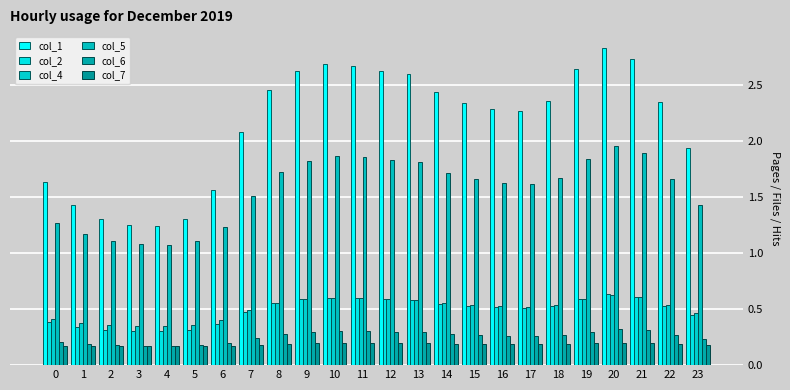

Reading right to left, list all the values displayed in this chart.

col_1: 23=1.9	22=2.3	21=2.7	20=2.8	19=2.6	18=2.4	17=2.3	16=2.3	15=2.3	14=2.4	13=2.6	12=2.6	11=2.7	10=2.7	9=2.6	8=2.5	7=2.1	6=1.6	5=1.3	4=1.2	3=1.3	2=1.3	1=1.4	0=1.6
col_2: 23=0.4	22=0.5	21=0.6	20=0.6	19=0.6	18=0.5	17=0.5	16=0.5	15=0.5	14=0.5	13=0.6	12=0.6	11=0.6	10=0.6	9=0.6	8=0.6	7=0.5	6=0.4	5=0.3	4=0.3	3=0.3	2=0.3	1=0.3	0=0.4
col_4: 23=0.5	22=0.5	21=0.6	20=0.6	19=0.6	18=0.5	17=0.5	16=0.5	15=0.5	14=0.6	13=0.6	12=0.6	11=0.6	10=0.6	9=0.6	8=0.6	7=0.5	6=0.4	5=0.4	4=0.3	3=0.3	2=0.4	1=0.4	0=0.4
col_5: 23=1.4	22=1.7	21=1.9	20=2.0	19=1.8	18=1.7	17=1.6	16=1.6	15=1.7	14=1.7	13=1.8	12=1.8	11=1.9	10=1.9	9=1.8	8=1.7	7=1.5	6=1.2	5=1.1	4=1.1	3=1.1	2=1.1	1=1.2	0=1.3
col_6: 23=0.2	22=0.3	21=0.3	20=0.3	19=0.3	18=0.3	17=0.3	16=0.3	15=0.3	14=0.3	13=0.3	12=0.3	11=0.3	10=0.3	9=0.3	8=0.3	7=0.2	6=0.2	5=0.2	4=0.2	3=0.2	2=0.2	1=0.2	0=0.2
col_7: 23=0.2	22=0.2	21=0.2	20=0.2	19=0.2	18=0.2	17=0.2	16=0.2	15=0.2	14=0.2	13=0.2	12=0.2	11=0.2	10=0.2	9=0.2	8=0.2	7=0.2	6=0.2	5=0.2	4=0.2	3=0.2	2=0.2	1=0.2	0=0.2